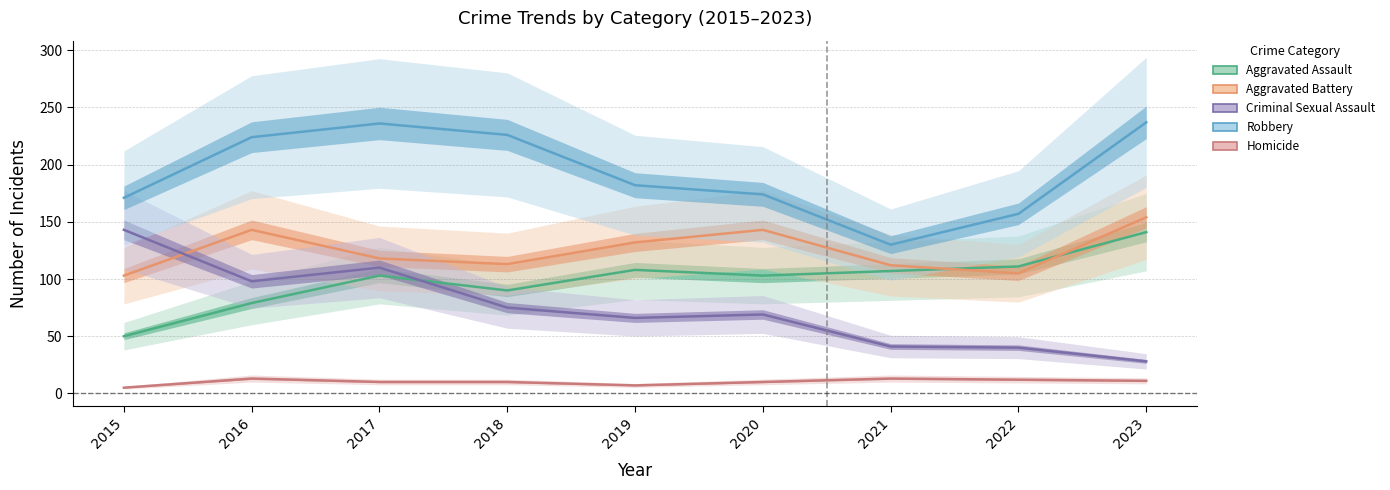

Reading right to left, transcribe all the data shown in this chart.

Aggravated Assault: 2023=141	2022=111	2021=107	2020=103	2019=108	2018=90	2017=103	2016=79	2015=50
Aggravated Battery: 2023=154	2022=105	2021=112	2020=143	2019=132	2018=113	2017=118	2016=143	2015=103
Criminal Sexual Assault: 2023=28	2022=40	2021=41	2020=69	2019=66	2018=75	2017=110	2016=98	2015=143
Robbery: 2023=237	2022=157	2021=130	2020=174	2019=182	2018=226	2017=236	2016=224	2015=171
Homicide: 2023=11	2022=12	2021=13	2020=10	2019=7	2018=10	2017=10	2016=13	2015=5